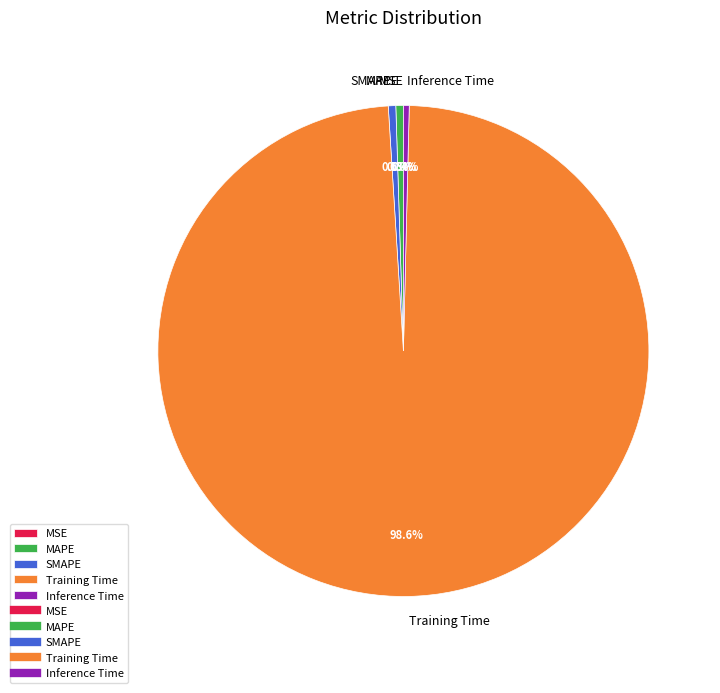

What portion of the pie excludes SMAPE?

99.5%